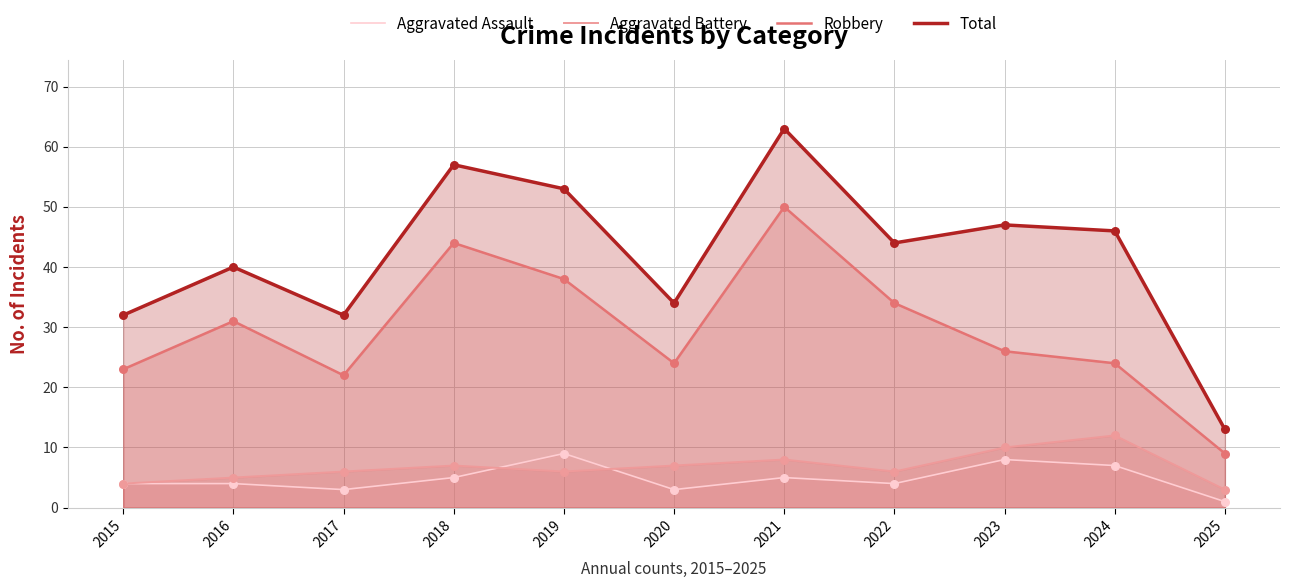

At how many categories does at least one series exceed 8?

11